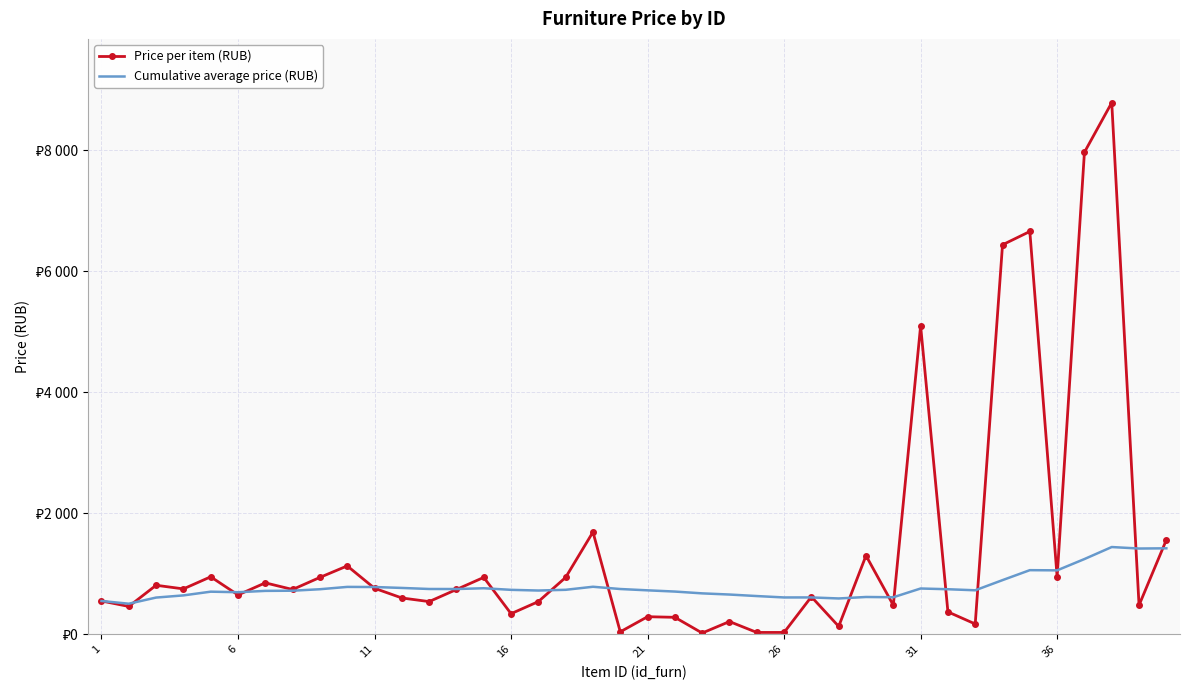

Which series has the largest range (max minus min)?

Price per item (RUB)